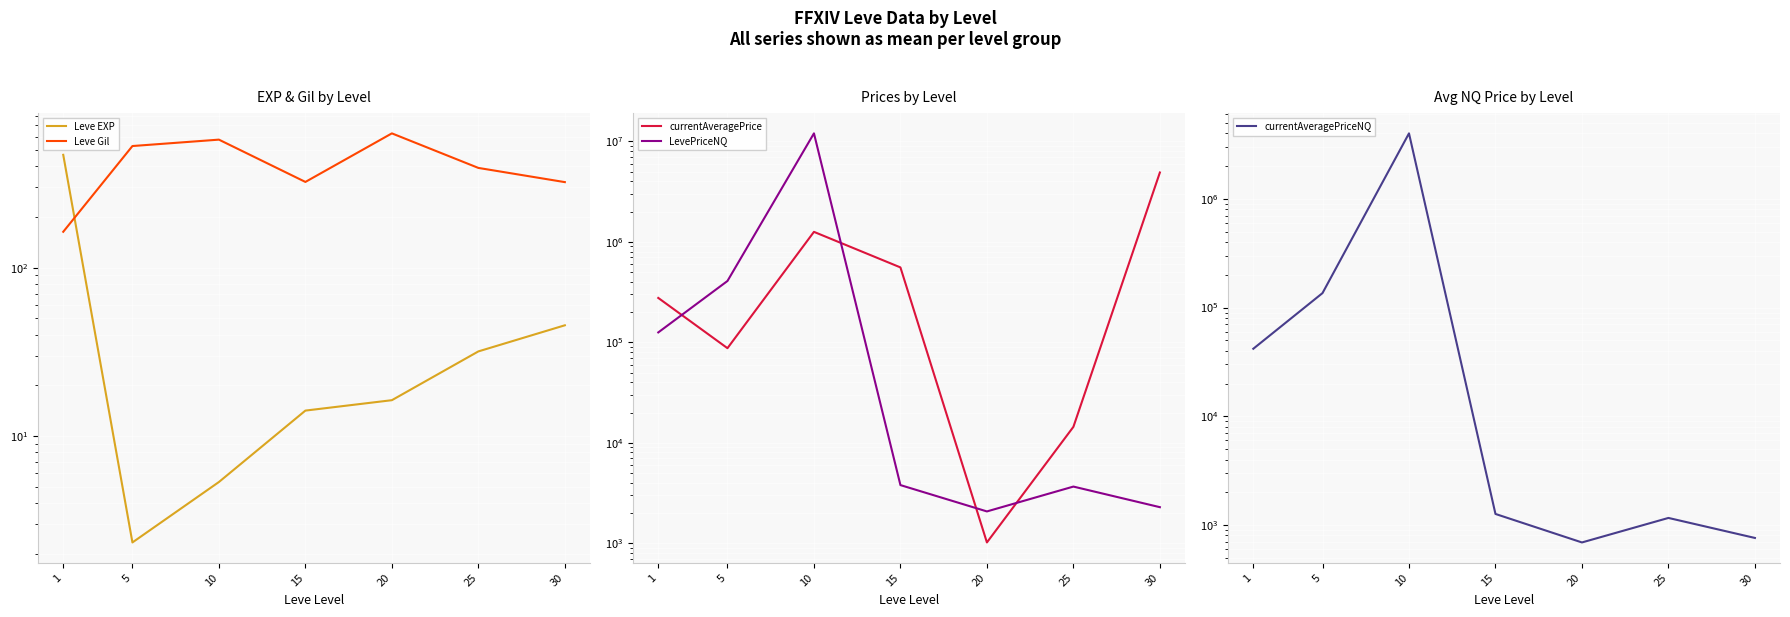

Which label corresponds to the smallest value in the chart?

5